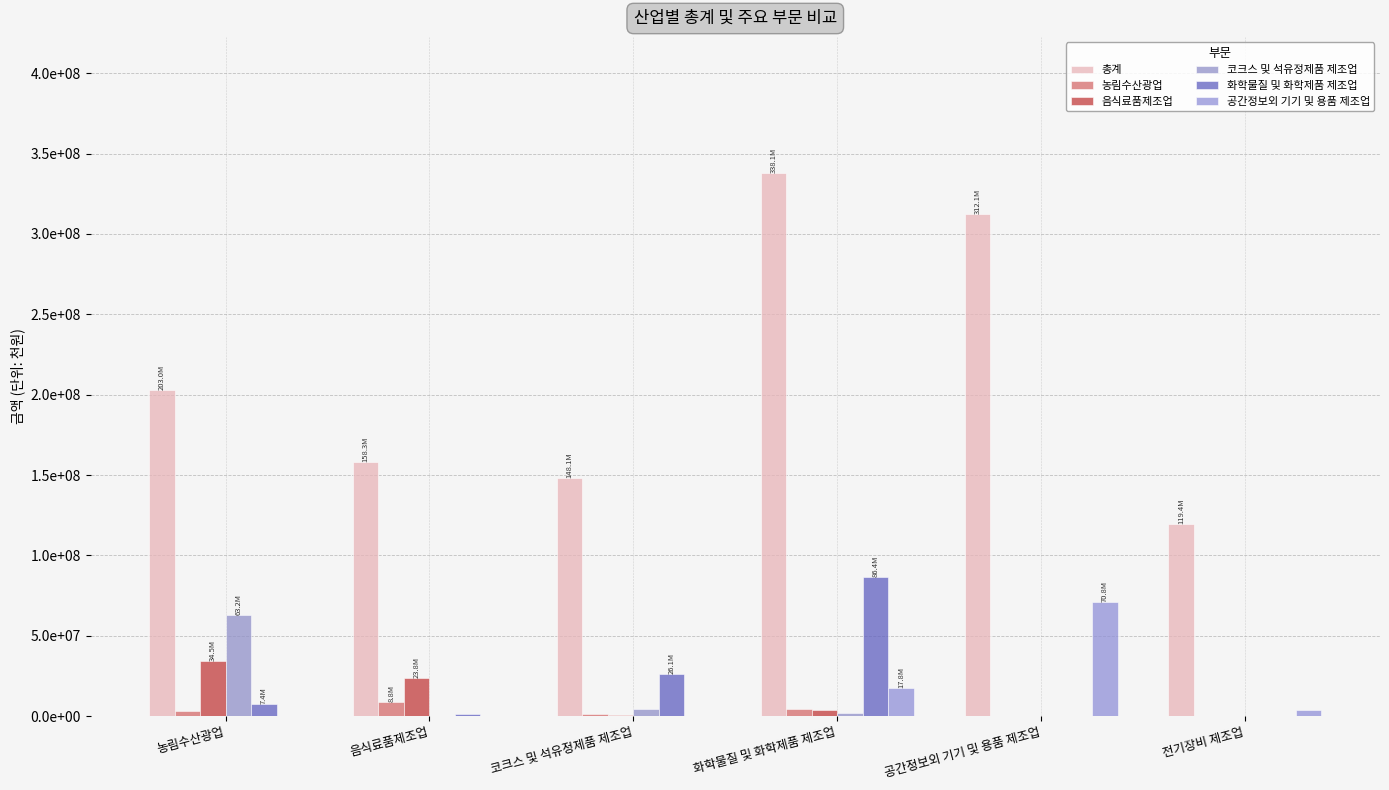

Does the chart contain stacked bars?

No